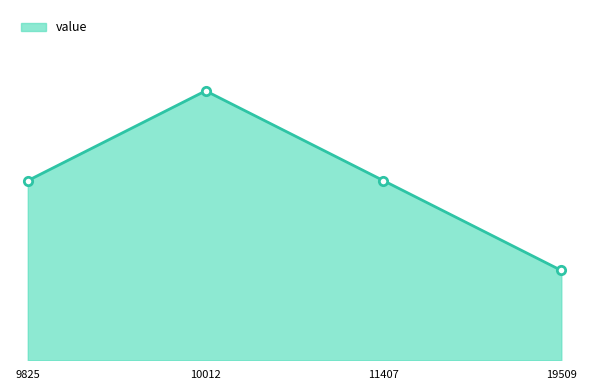

The chart shows a value of 267 at 11407. True or false?

False